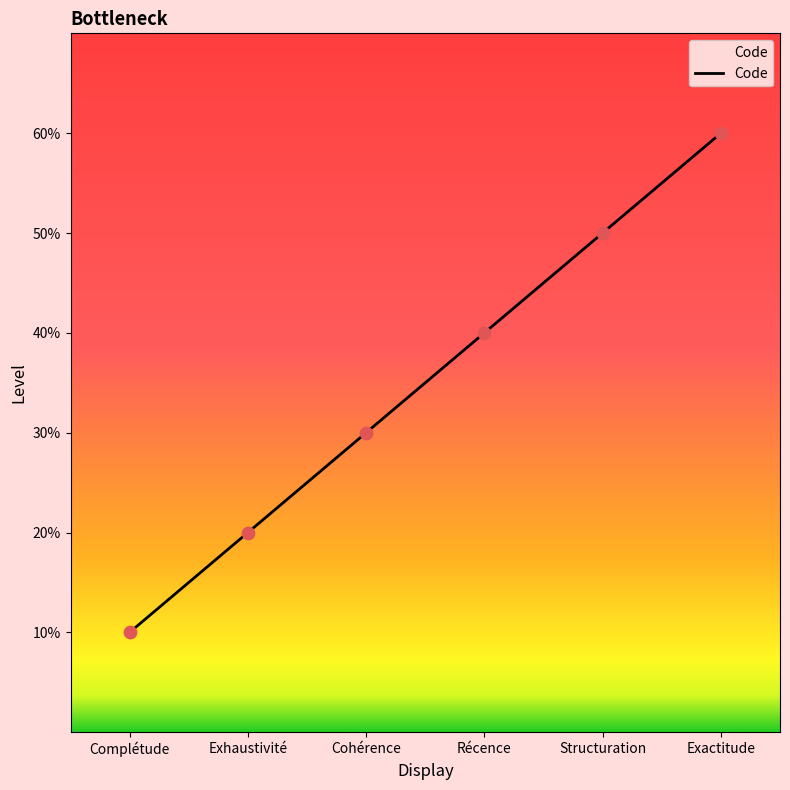

Approximately how many times larger is the value at Cohérence compared to Complétude?

3.0